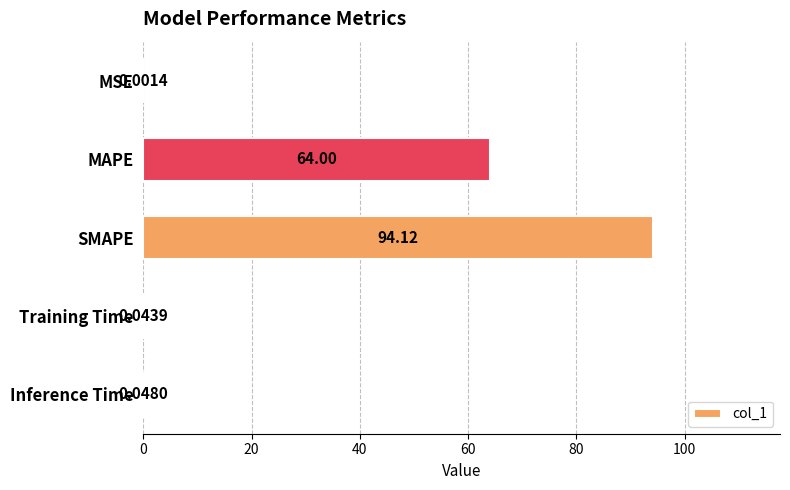

What is the change in value from MAPE to SMAPE?

+30.1